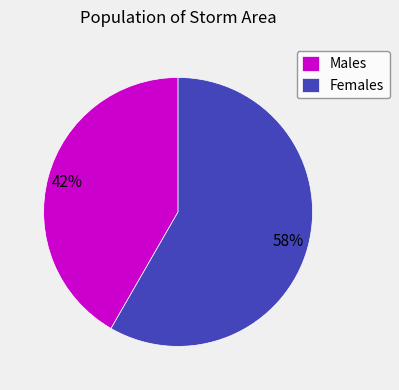

Does Males represent more than half of the total?

No